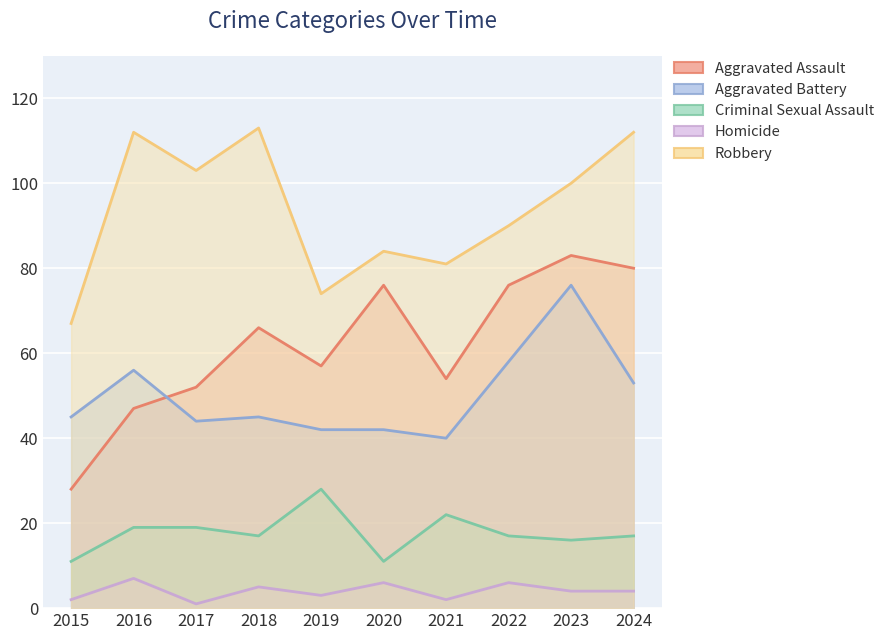

What is the minimum value shown in the chart?

1